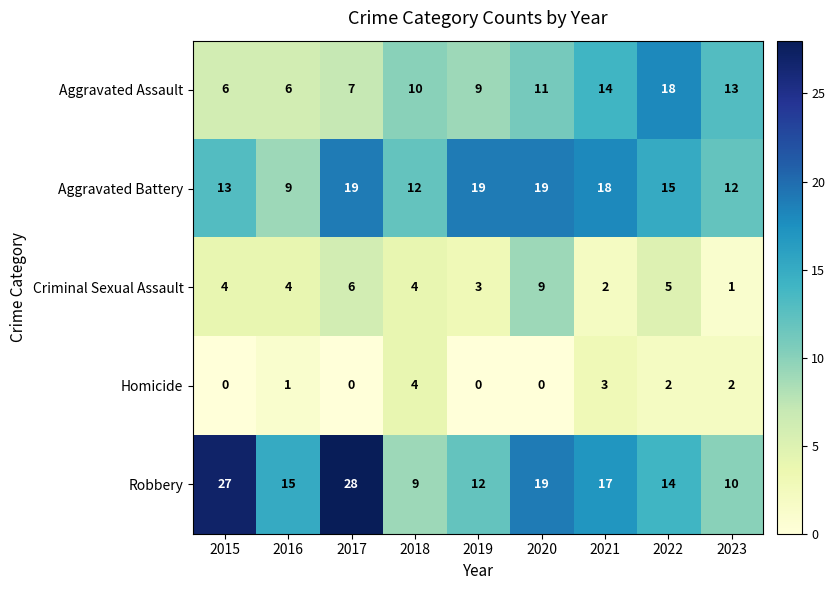

What is the difference between the maximum and minimum values in the Robbery series?

19